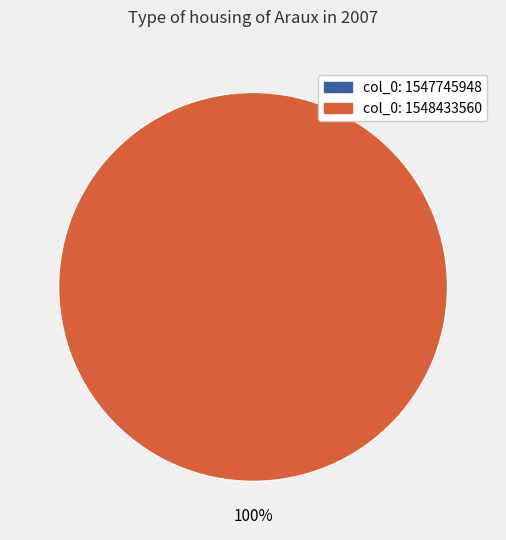

Do 1548433560 and 1547745948 together represent more than half of the pie?

Yes